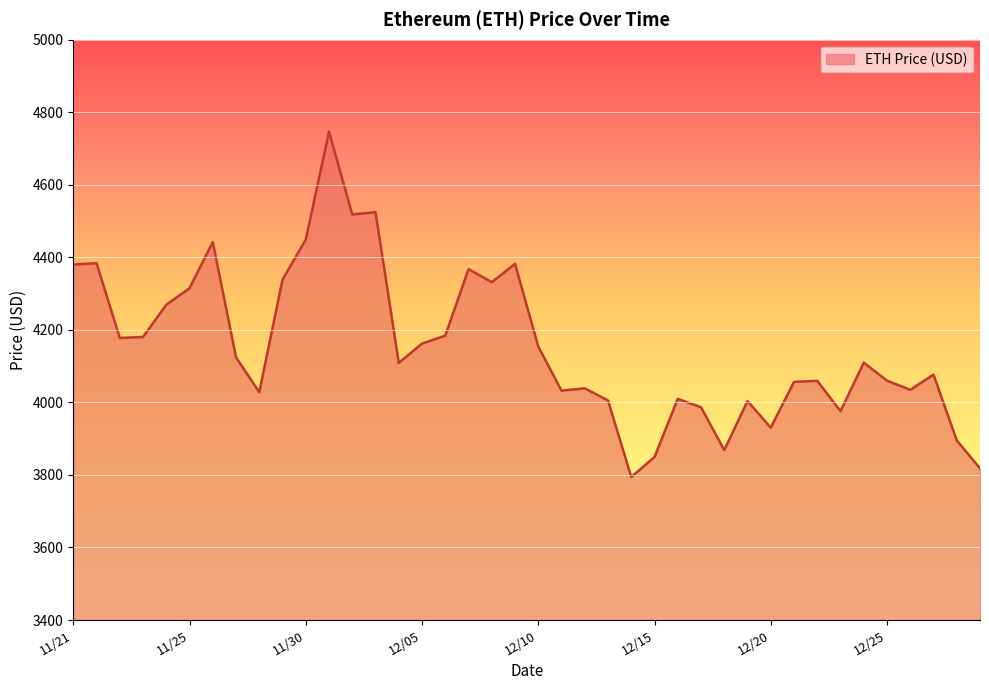

What is the difference between the maximum and minimum values?

952.1